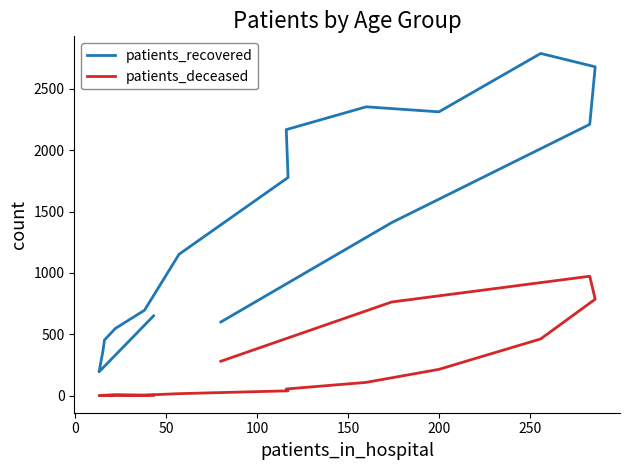

Reading left to right, list all the values displayed in this chart.

patients_recovered: 650	194	353	454	548	696	1152	1778	2168	2354	2313	2789	2680	2211	1410	600
patients_deceased: 3	0	2	3	8	4	16	39	54	108	214	462	786	973	763	280